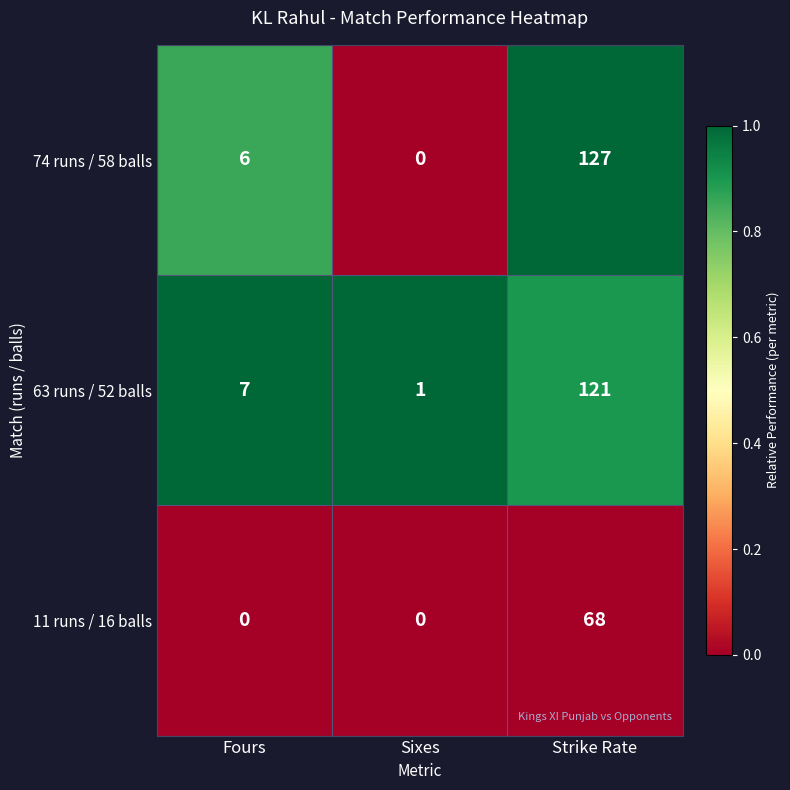

Reading left to right, transcribe all the data shown in this chart.

74 runs / 58 balls: 6	0	127
63 runs / 52 balls: 7	1	121
11 runs / 16 balls: 0	0	68